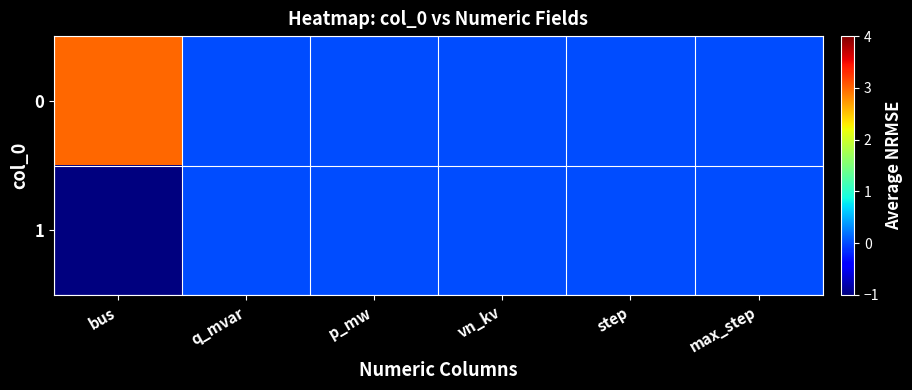

Count the number of data series in this chart.

2